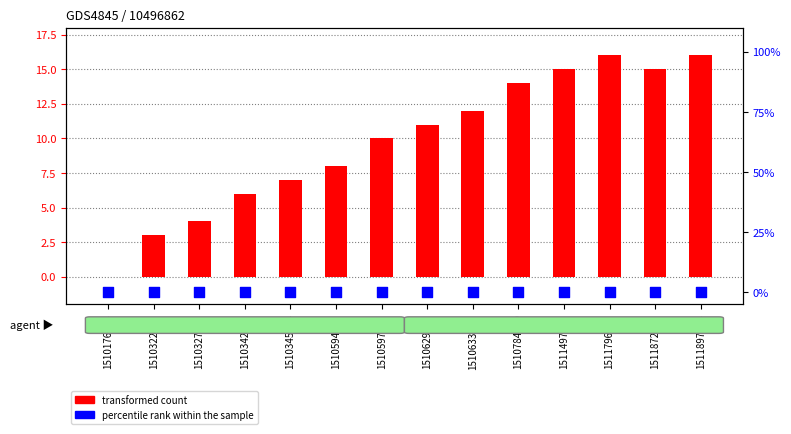

At how many categories does at least one series exceed 6?

10